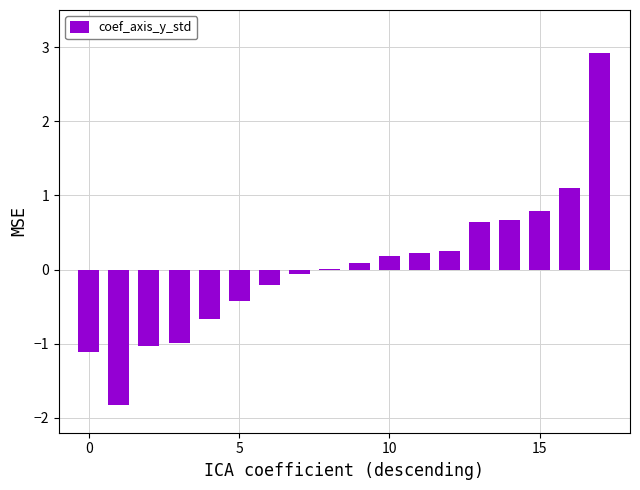

What is the maximum value shown in the chart?

2.9